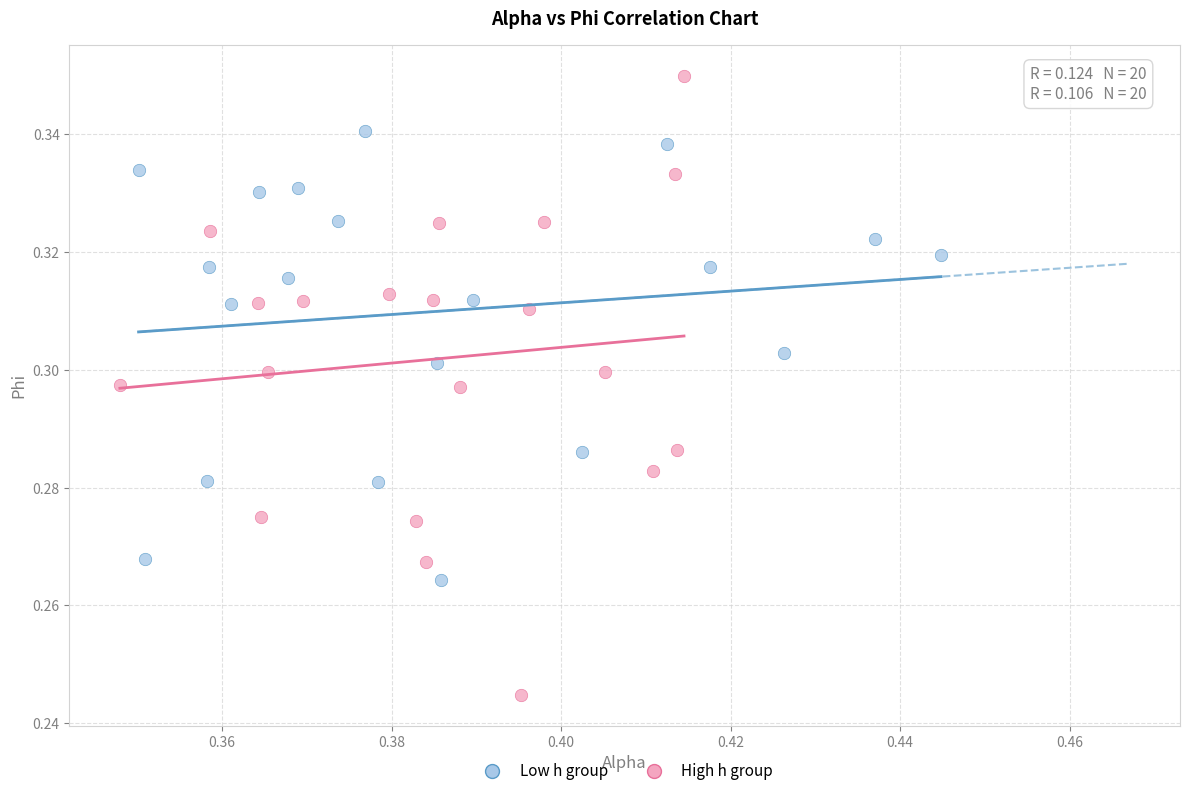

Which series has the largest Y range (max minus min)?

High h group